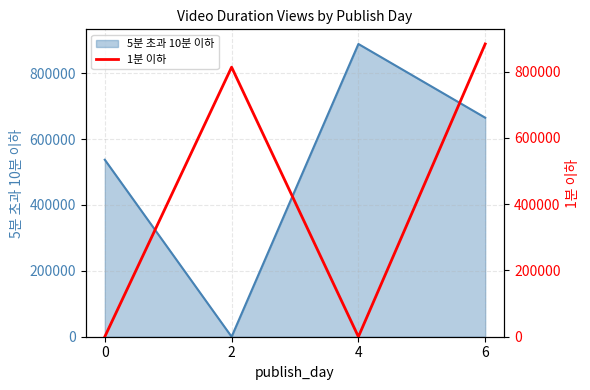

True or false: 5분 초과 10분 이하 has more than 1 interior local peaks.

False